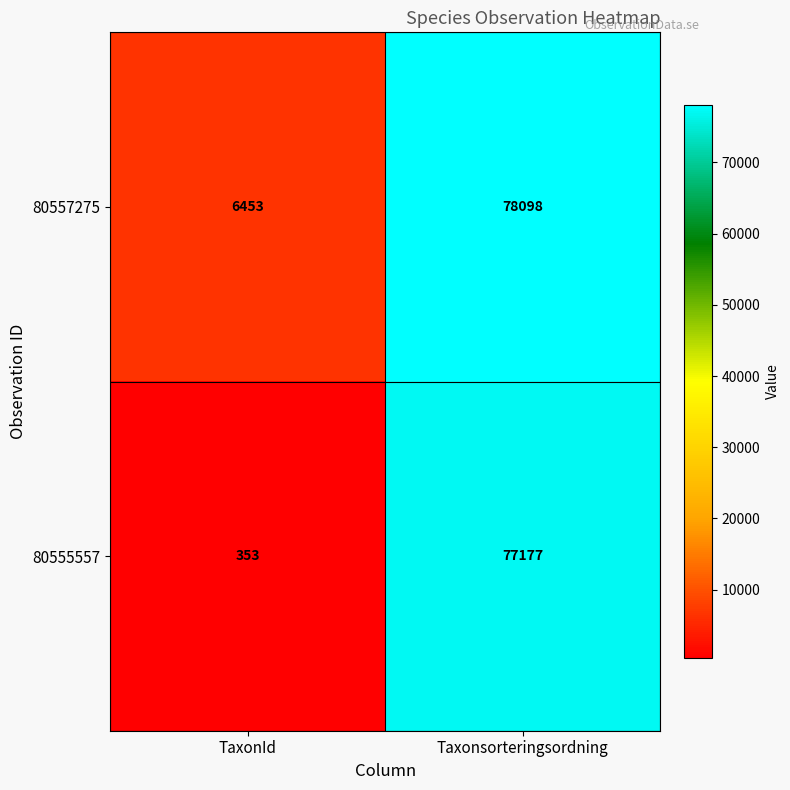

Reading left to right, transcribe all the data shown in this chart.

80557275: TaxonId=6453	Taxonsorteringsordning=78098
80555557: TaxonId=353	Taxonsorteringsordning=77177